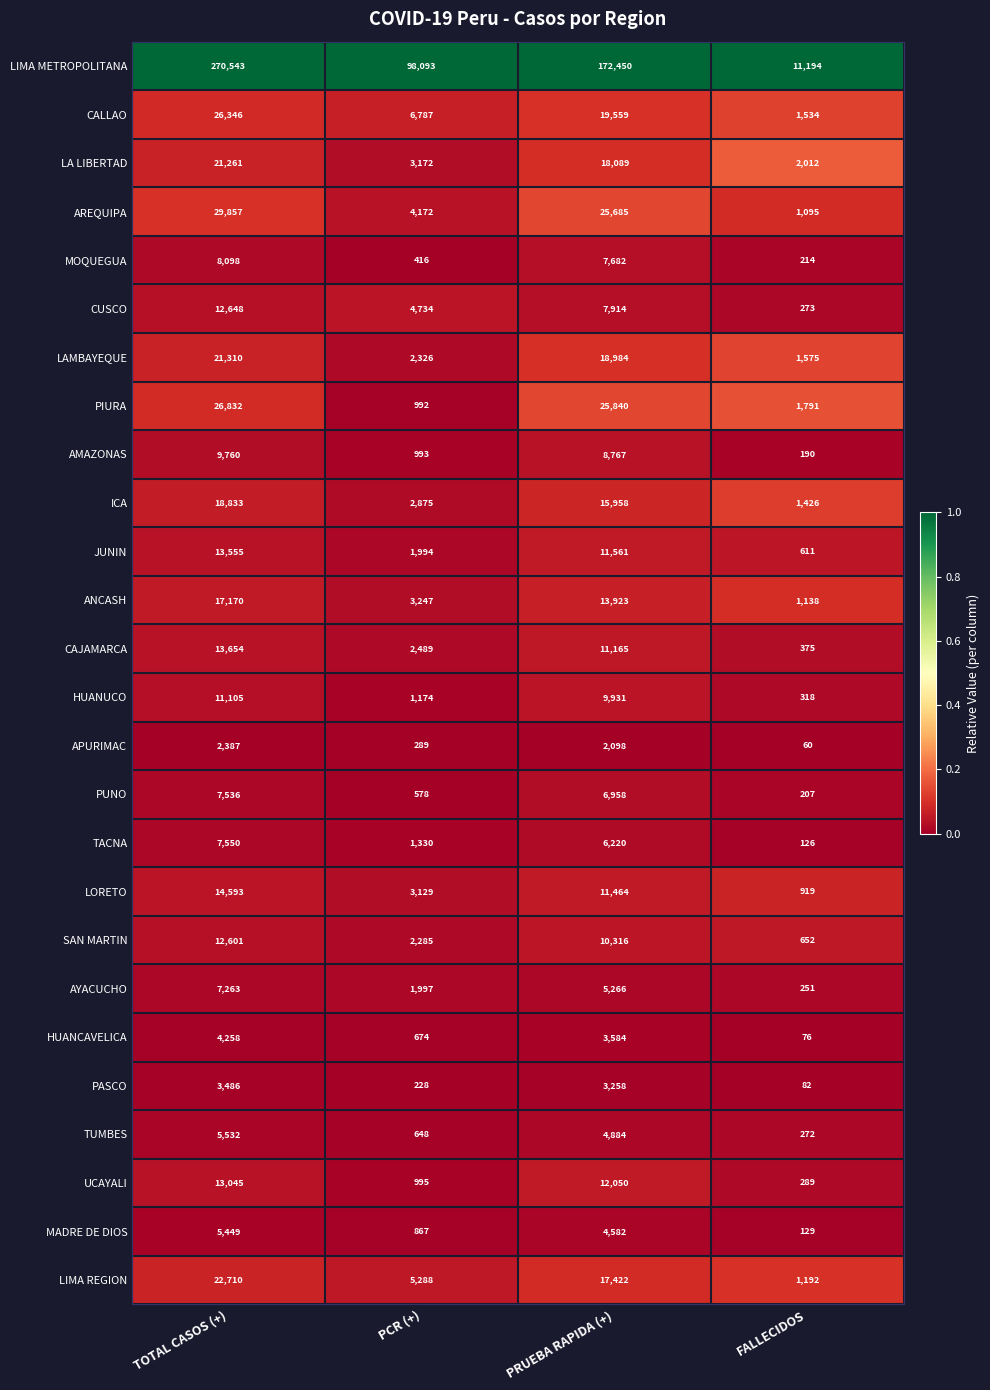

List the series in order of their peak value, lowest first.

APURIMAC, PASCO, HUANCAVELICA, MADRE DE DIOS, TUMBES, AYACUCHO, PUNO, TACNA, MOQUEGUA, AMAZONAS, HUANUCO, SAN MARTIN, CUSCO, UCAYALI, JUNIN, CAJAMARCA, LORETO, ANCASH, ICA, LA LIBERTAD, LAMBAYEQUE, LIMA REGION, CALLAO, PIURA, AREQUIPA, LIMA METROPOLITANA